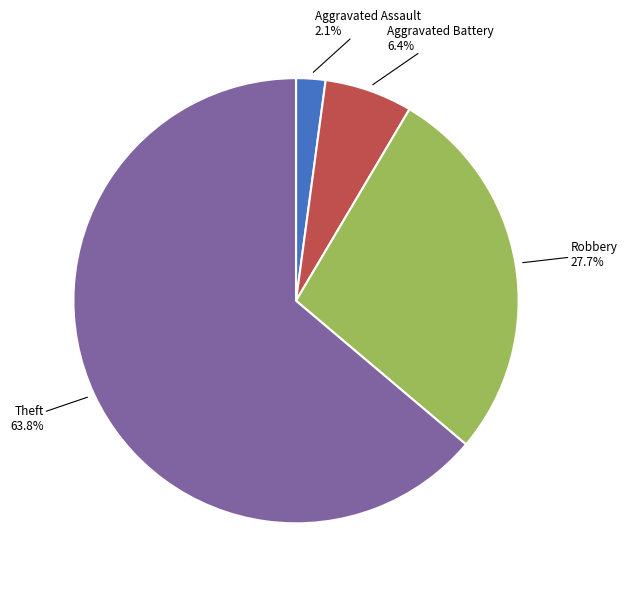

Which slice is the largest?

Theft